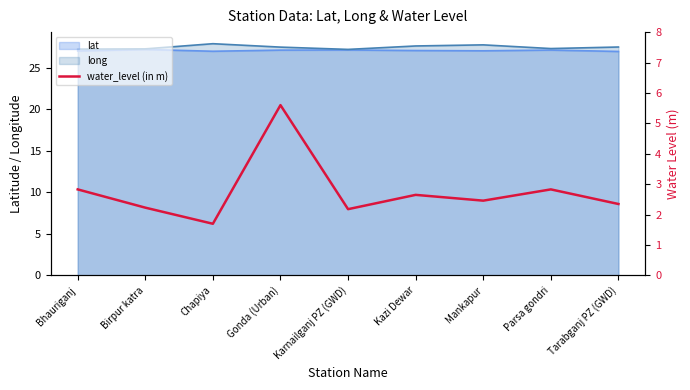

The chart shows a value of 2.8 at Bhauriganj. True or false?

True